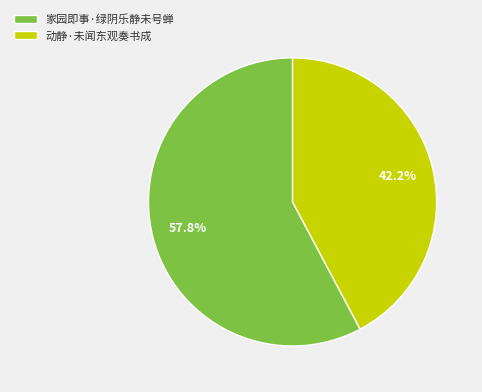

Count the number of slices in the pie.

2